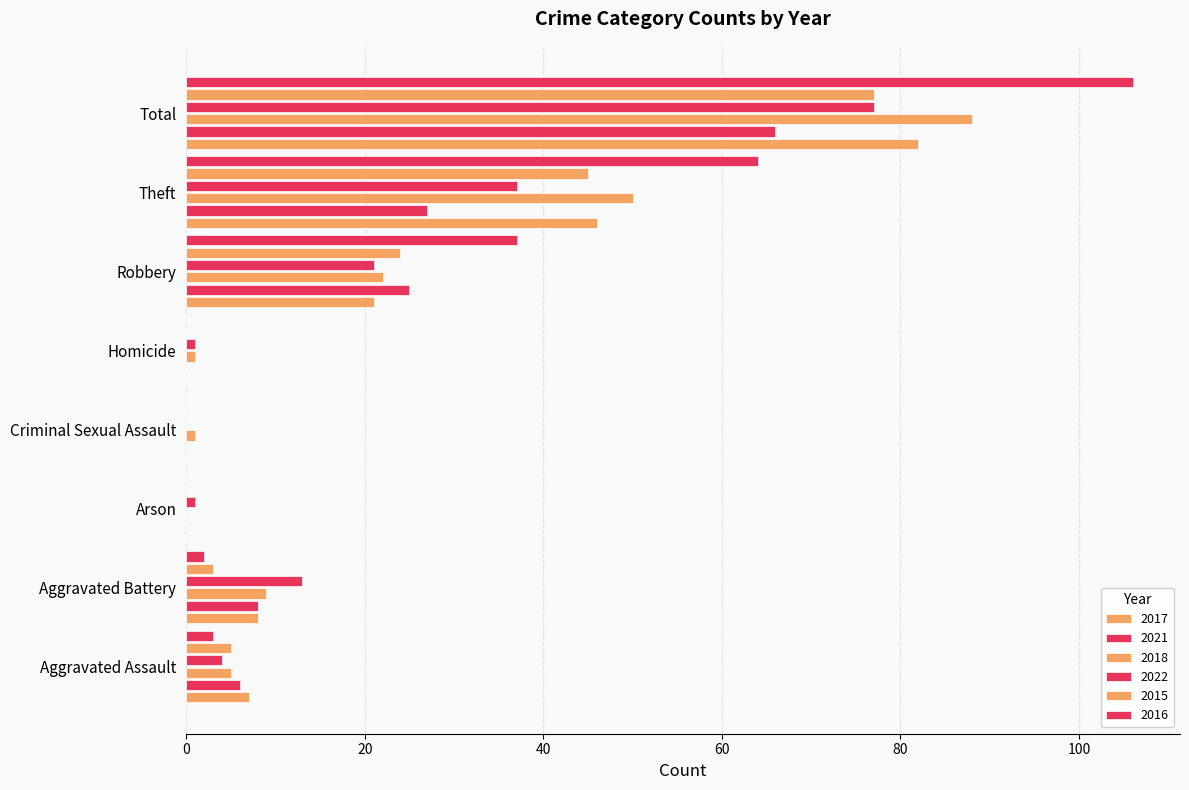

Reading left to right, list all the values displayed in this chart.

2017: 7	8	0	0	0	21	46	82
2021: 6	8	0	0	0	25	27	66
2018: 5	9	0	1	1	22	50	88
2022: 4	13	1	0	1	21	37	77
2015: 5	3	0	0	0	24	45	77
2016: 3	2	0	0	0	37	64	106